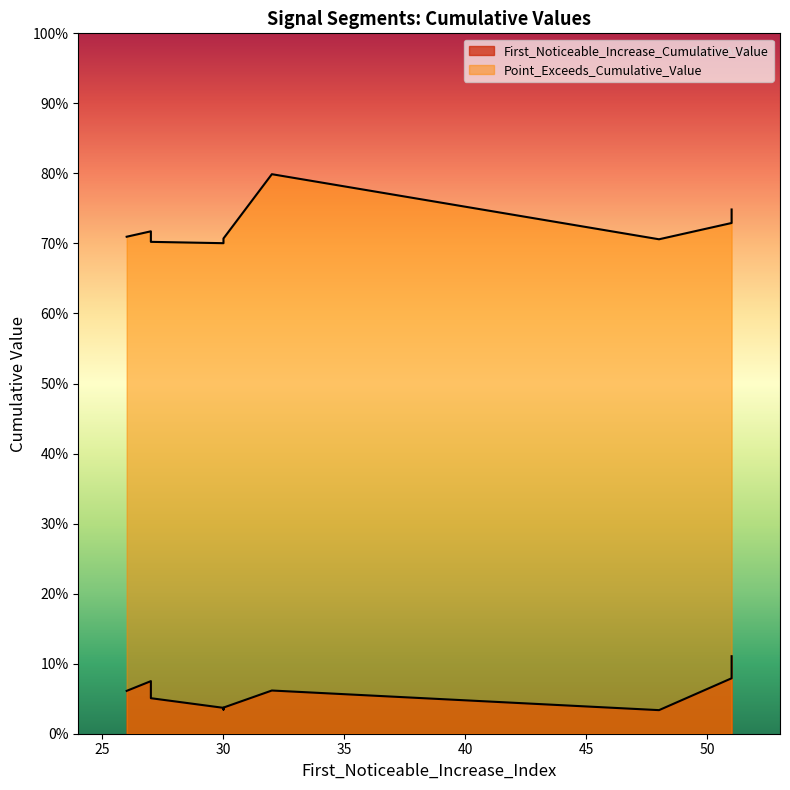

Which series has the widest spread of values?

Point_Exceeds_Cumulative_Value